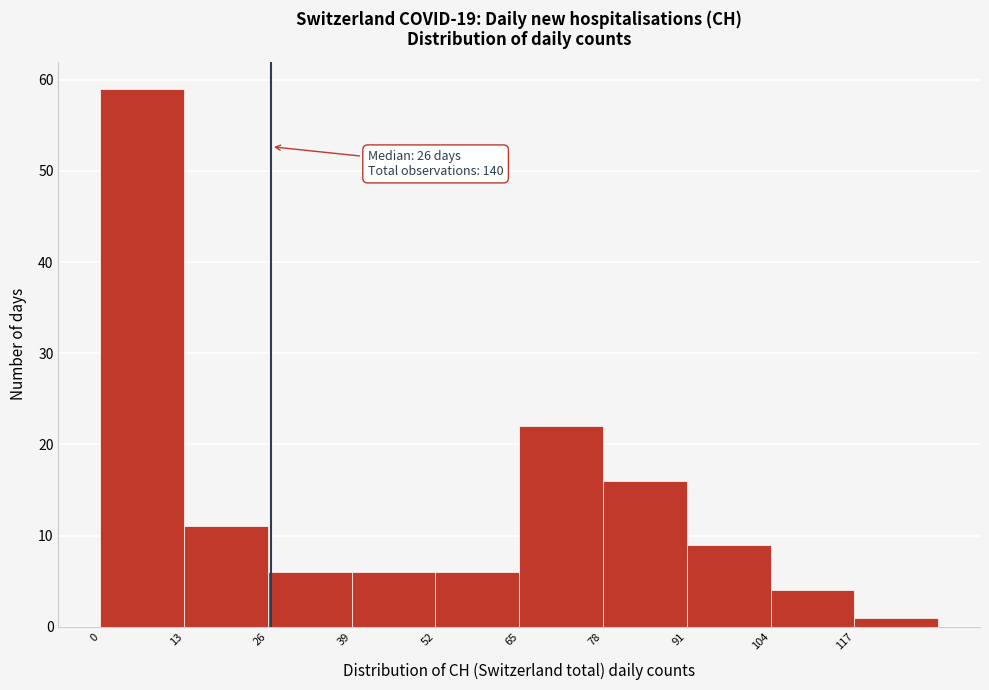

Over which range of the x-axis is the bar tallest?

0 to 13